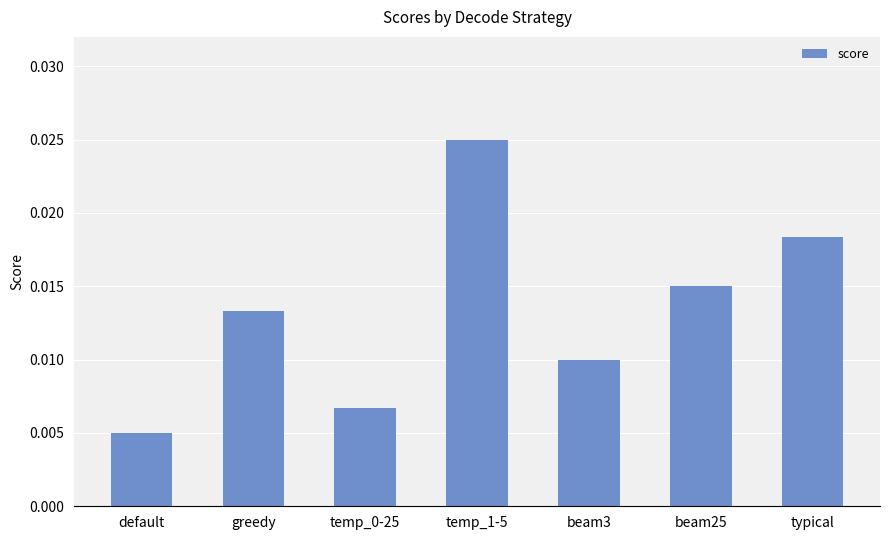

What is the sum of all values?

0.1